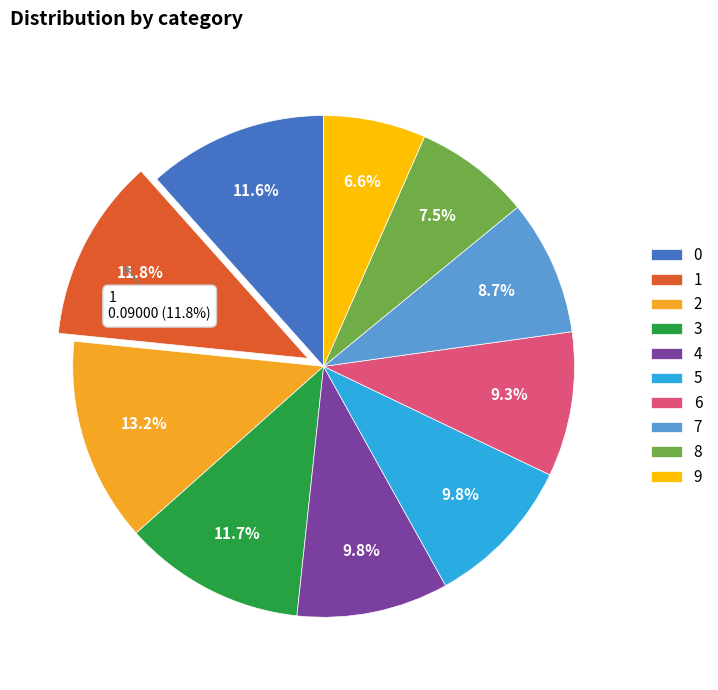

What percentage is the 9 slice, to the nearest percent?

7%